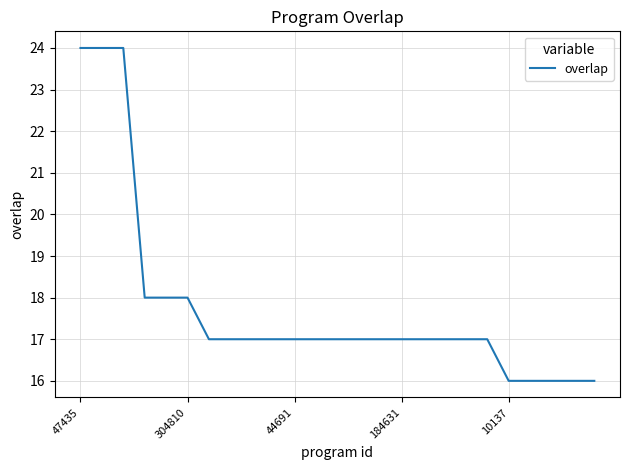

What is the greatest value displayed?

24